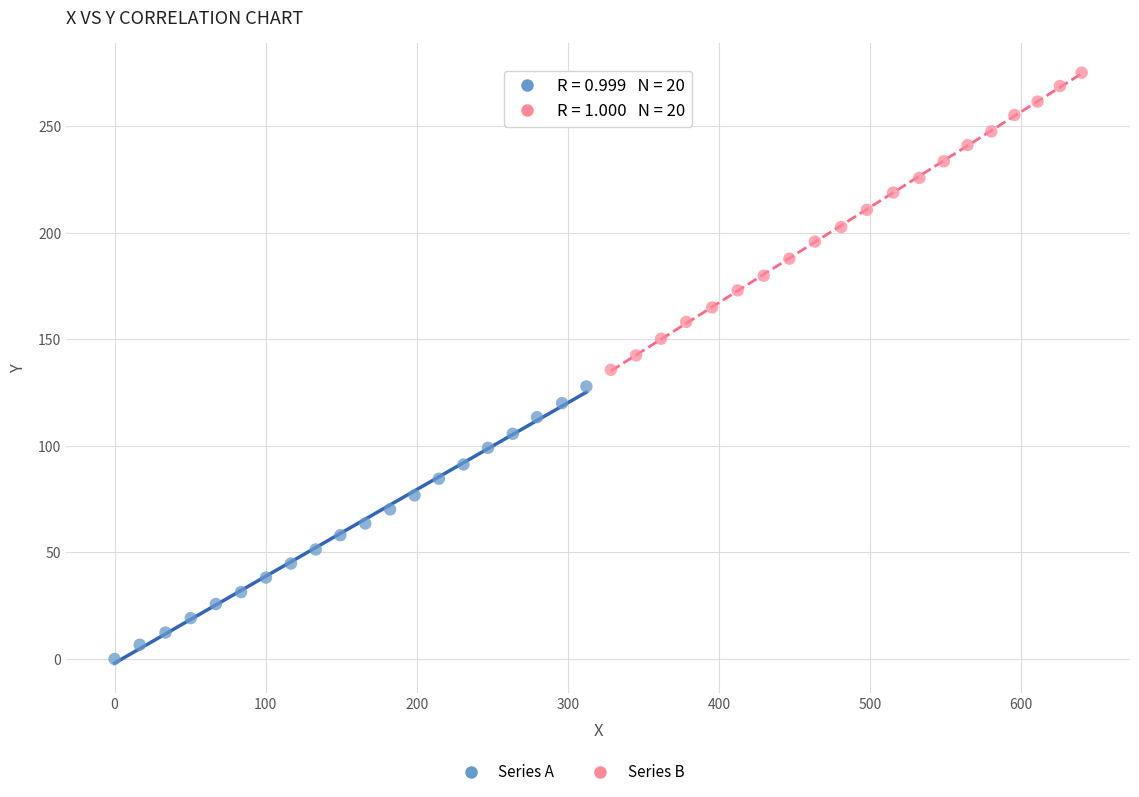

Which series reaches the maximum Y coordinate?

Series B